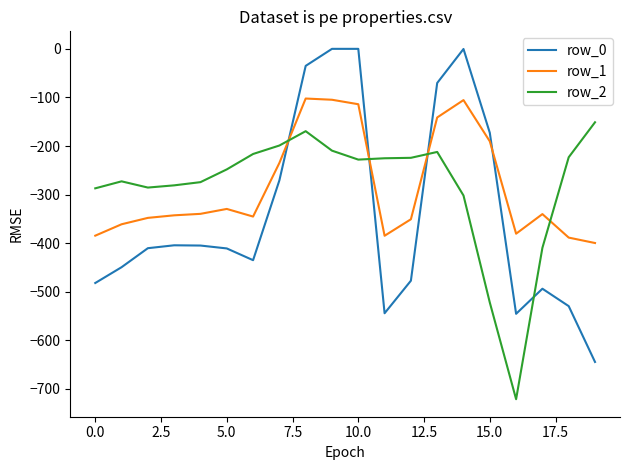

Which series has the widest spread of values?

row_0